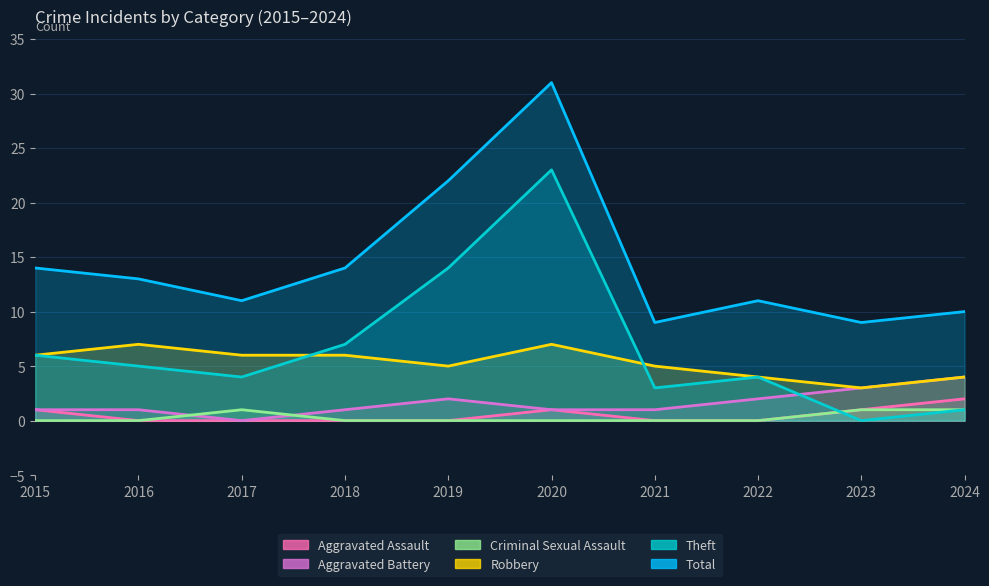

What is the total value across all series at 2022?

21